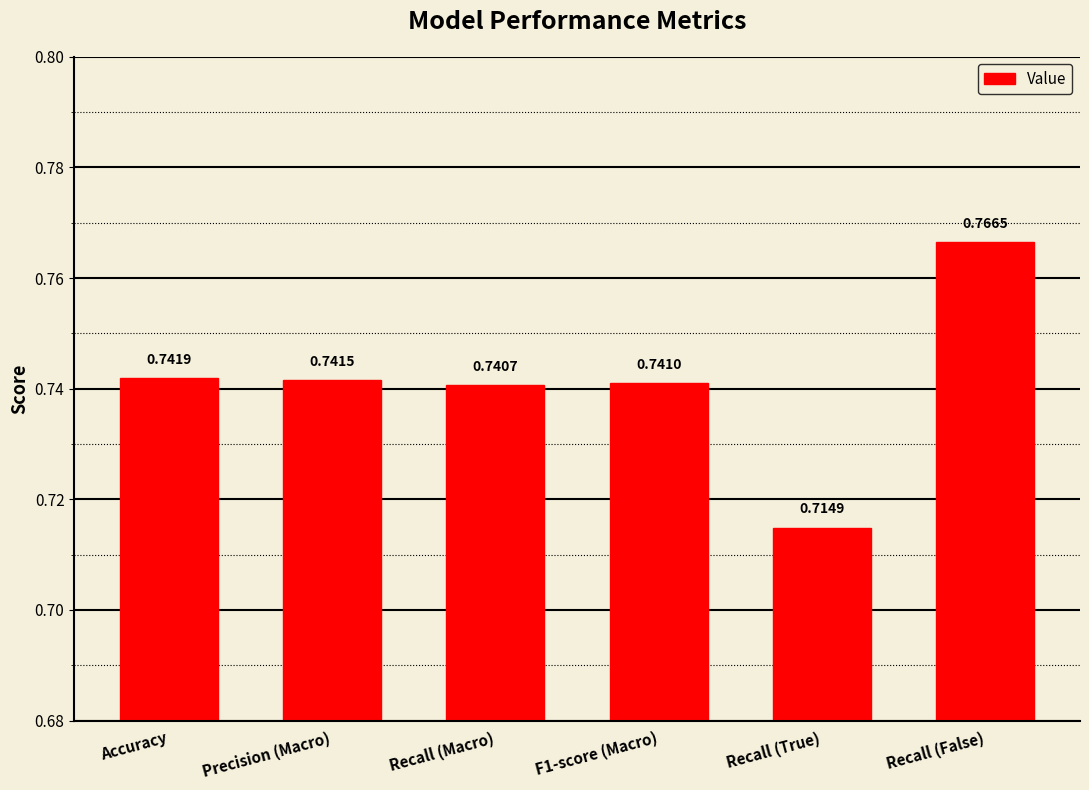

Which category has the lowest value across all series?

Recall (True)